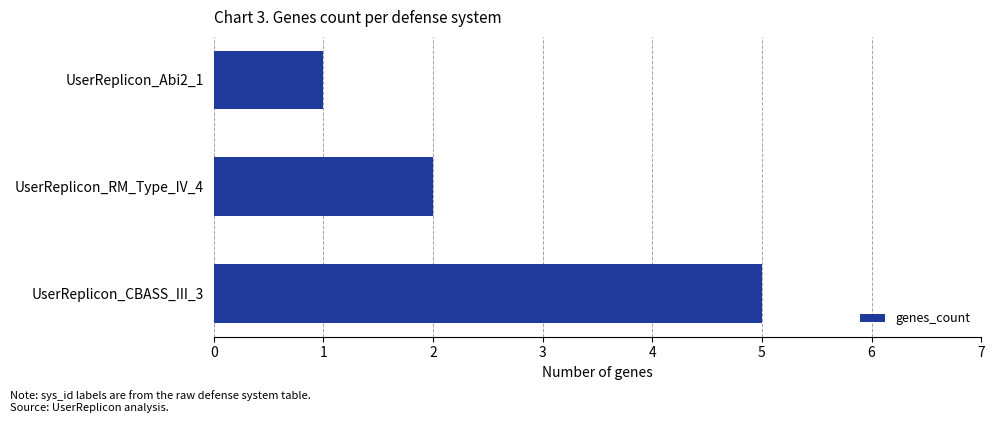

List the labels in order of value, largest first.

UserReplicon_CBASS_III_3, UserReplicon_RM_Type_IV_4, UserReplicon_Abi2_1